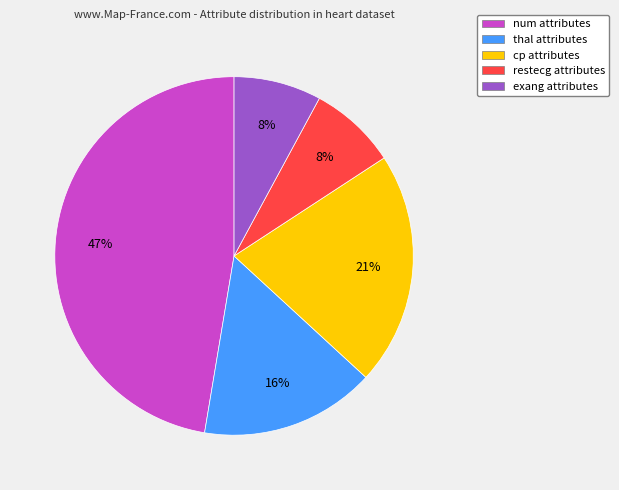

How many segments does this pie chart have?

5